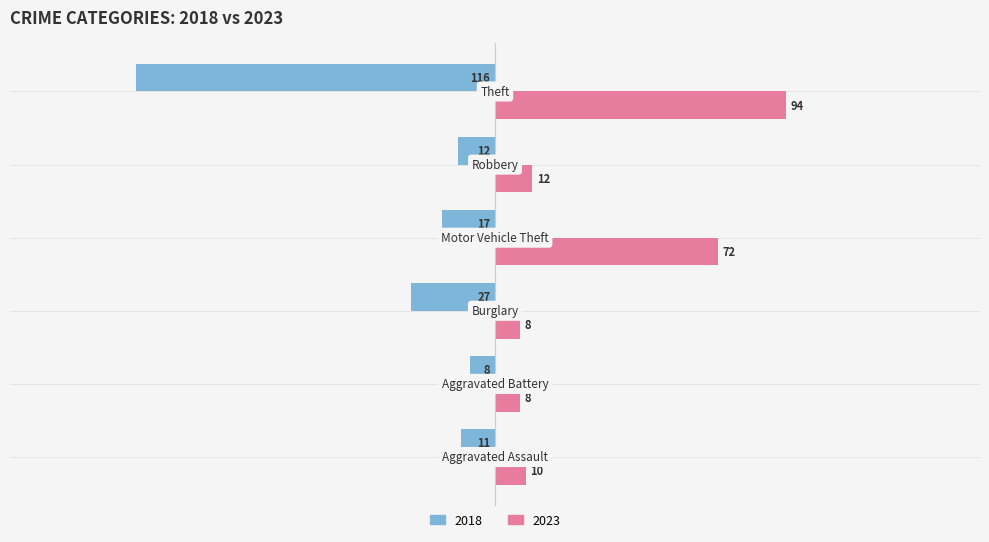

Which series has the largest total across all categories?

2023